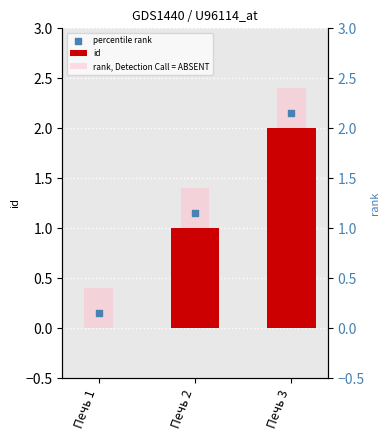

At how many categories does at least one series exceed 2?

1